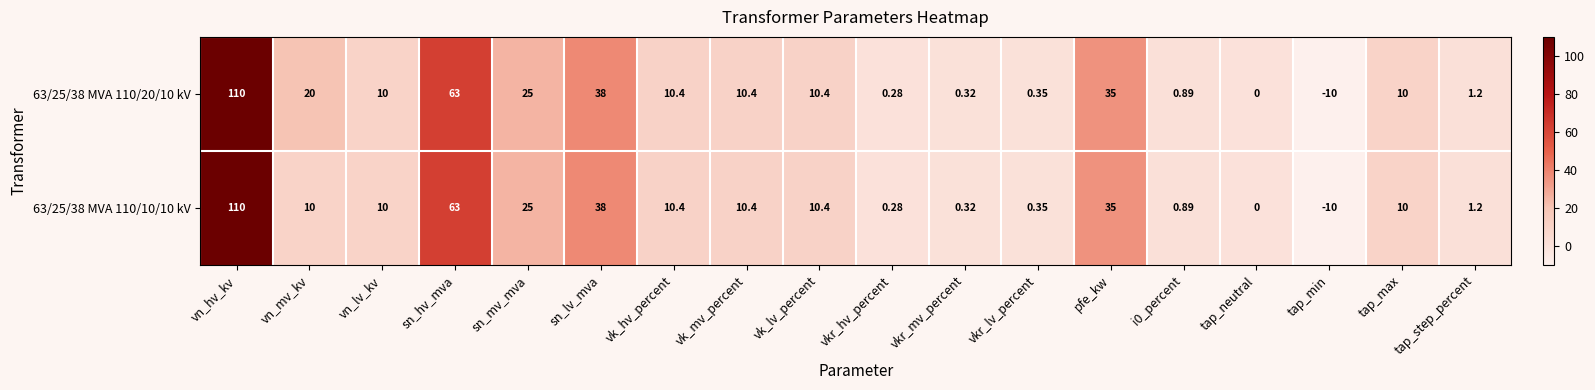

Is the value of 63/25/38 MVA 110/20/10 kV at sn_hv_mva greater than the value of 63/25/38 MVA 110/10/10 kV at tap_min?

Yes